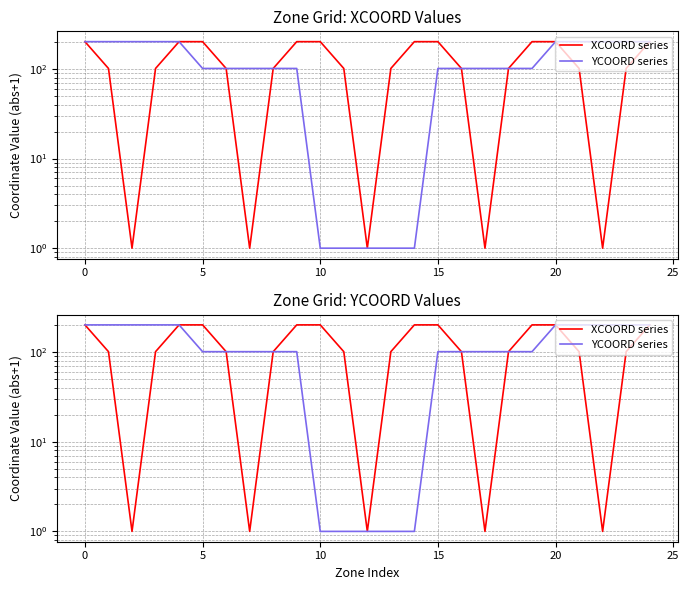

True or false: YCOORD series and XCOORD series intersect in this chart.

False